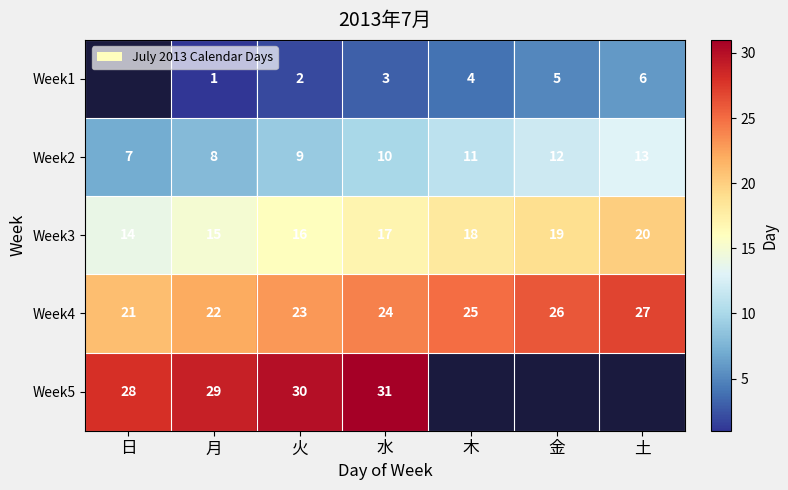

Is the value of Week5 at 月 greater than the value of Week2 at 木?

Yes